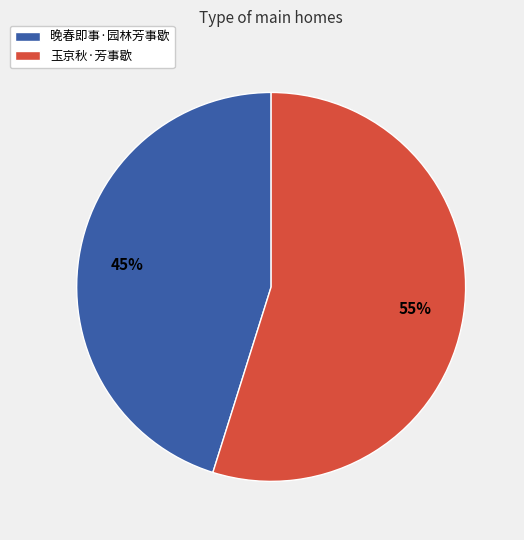

Rank the categories by value from lowest to highest.

晚春即事·园林芳事歇, 玉京秋·芳事歇